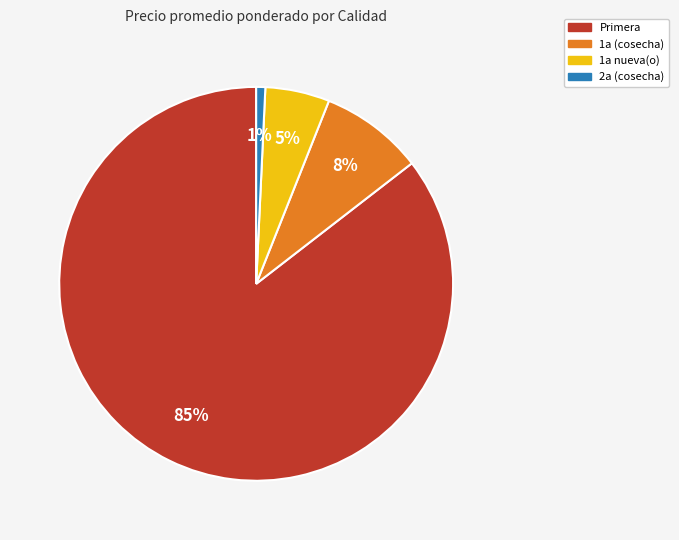

To the nearest percent, what is the average slice percentage?

25%